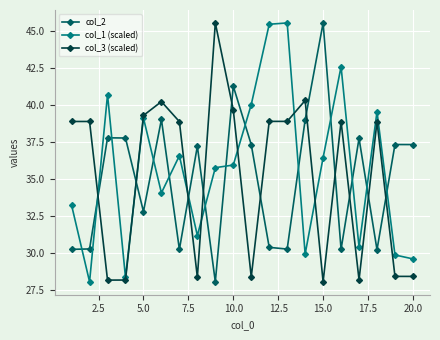

How many interior local valleys does the col_1 (scaled) series have?

6